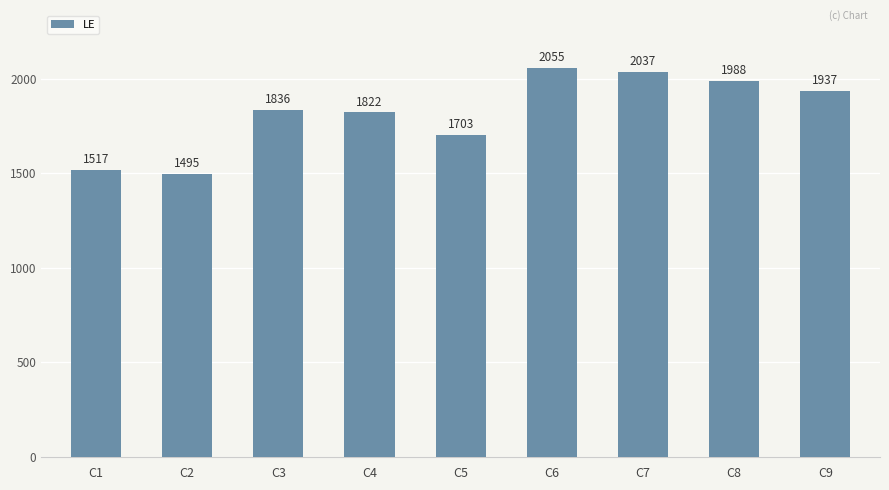

How many data points does each series have?

9